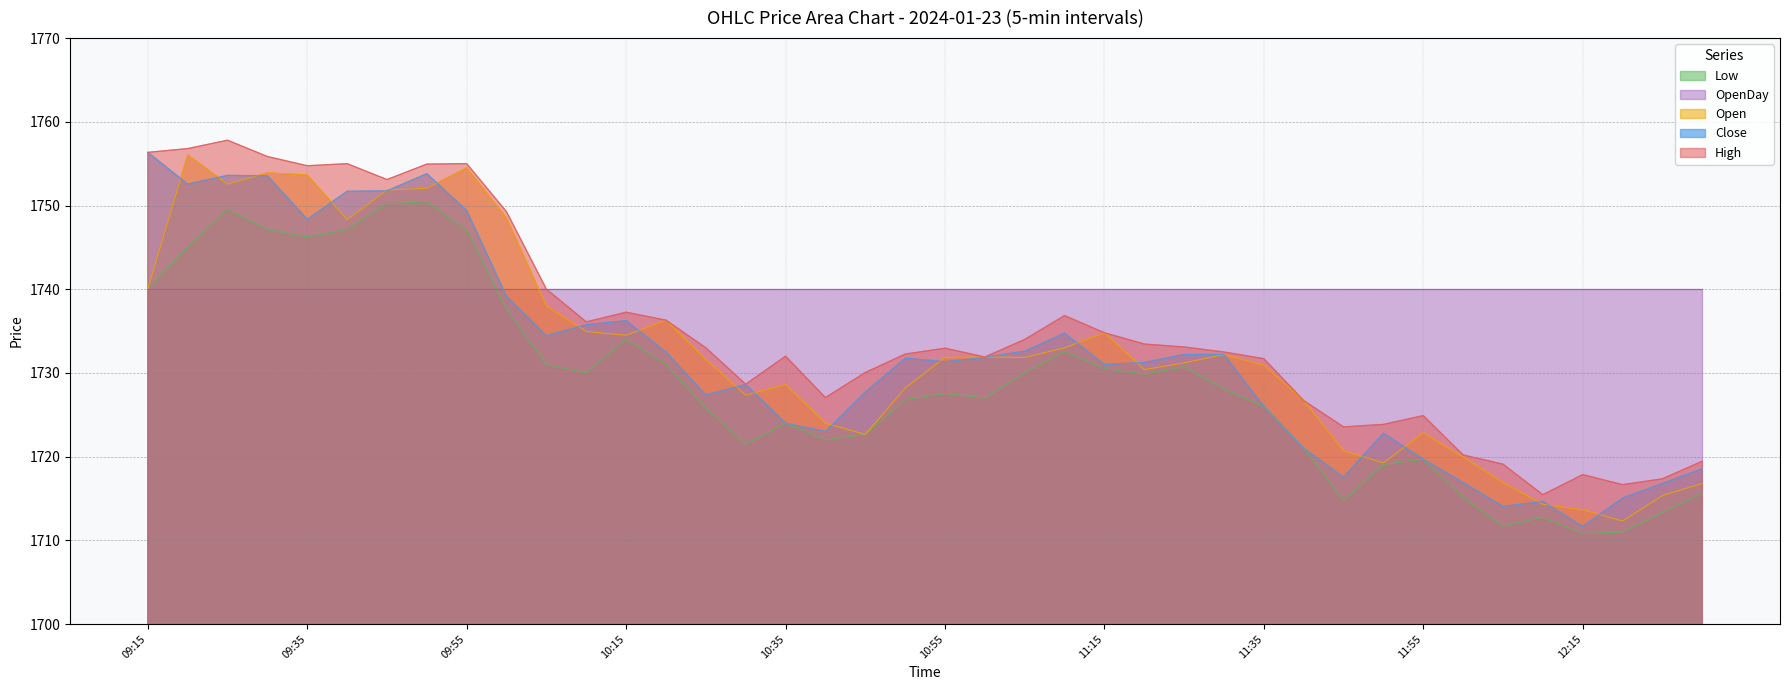

Count the number of categories in the chart.

40